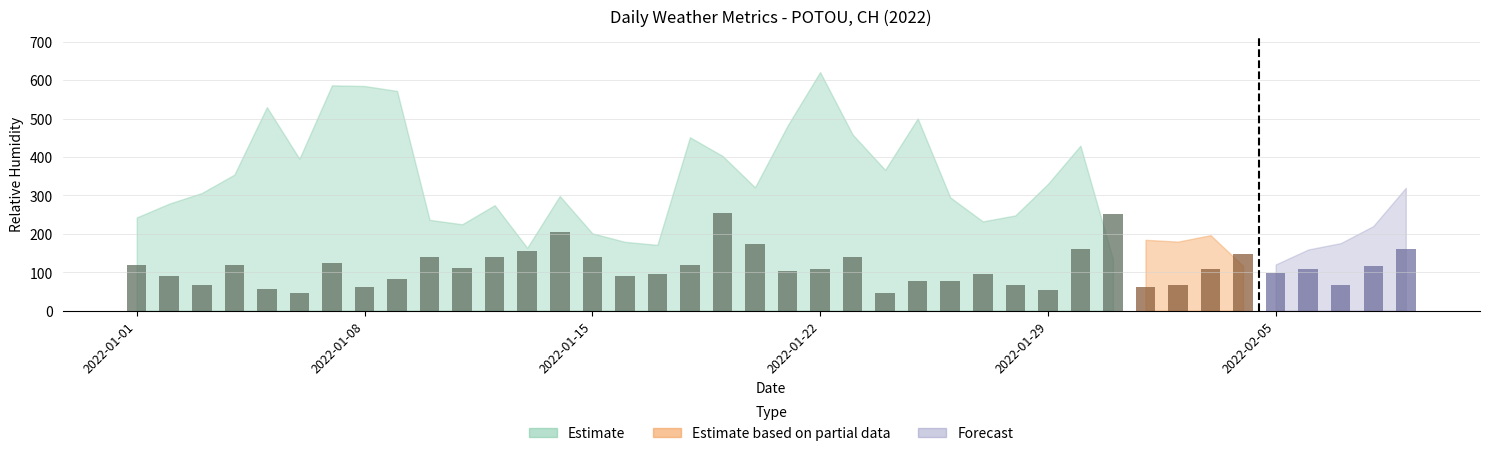

What is the smallest value displayed?

45.6